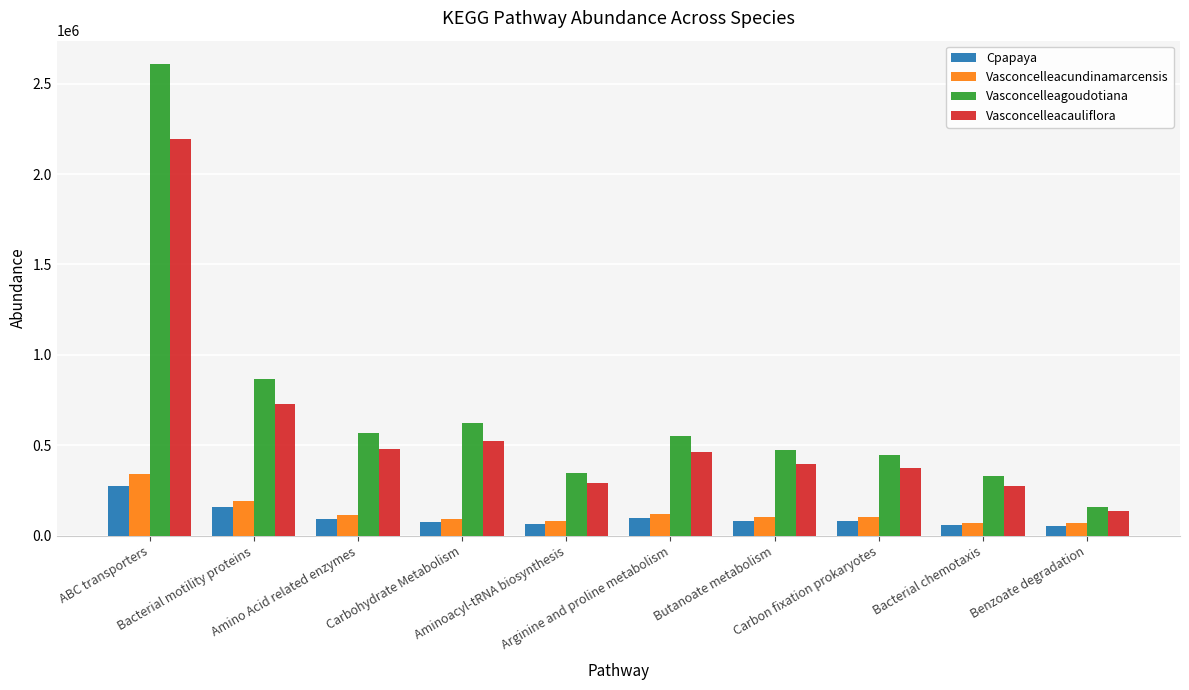

What are all the series names shown in the legend?

Cpapaya, Vasconcelleacundinamarcensis, Vasconcelleagoudotiana, Vasconcelleacauliflora